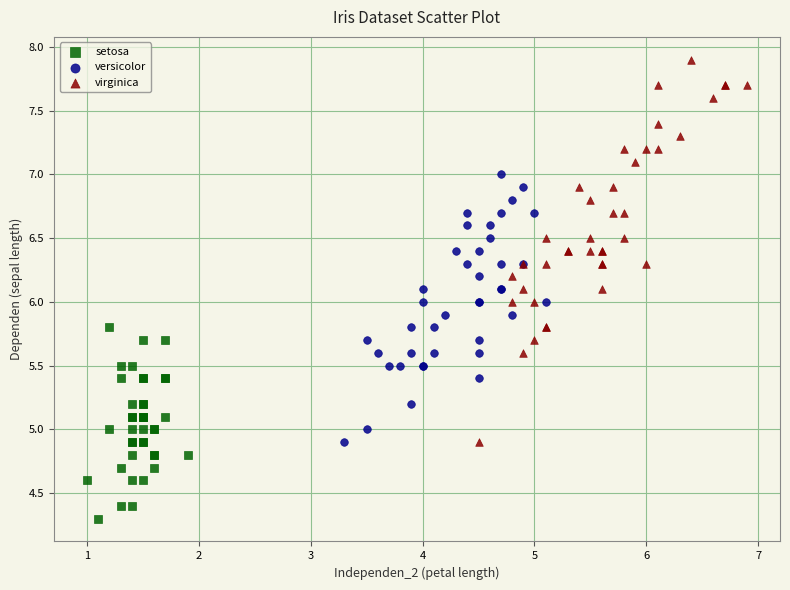

Which series reaches the minimum Y coordinate?

setosa